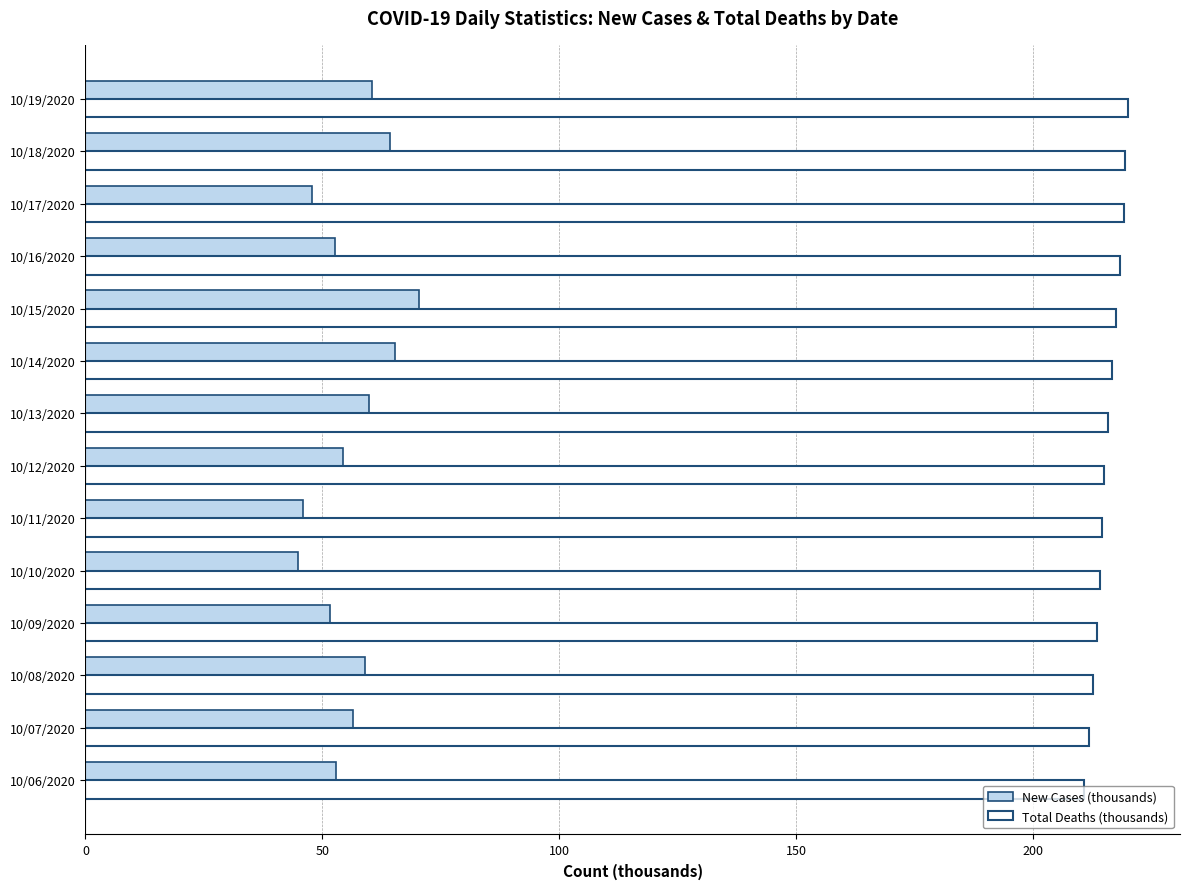

Which series has the largest total across all categories?

Total Deaths (thousands)